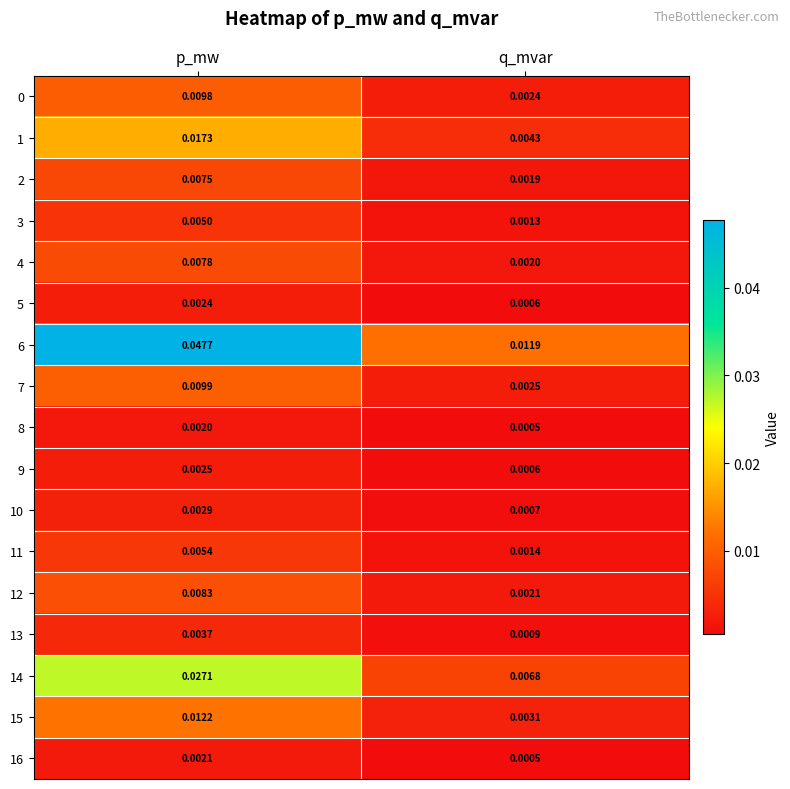

List the labels in order of 0 value, smallest first.

q_mvar, p_mw